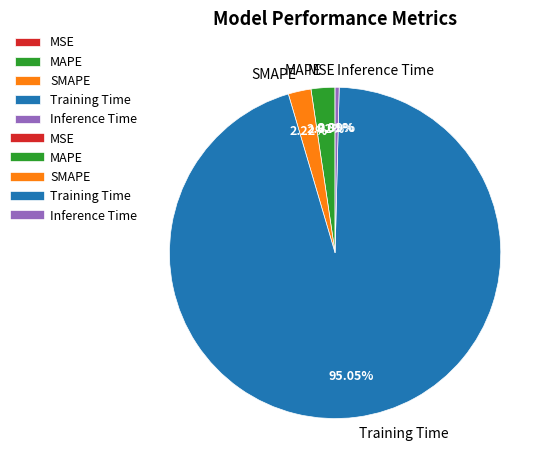

Which slice is the largest?

Training Time